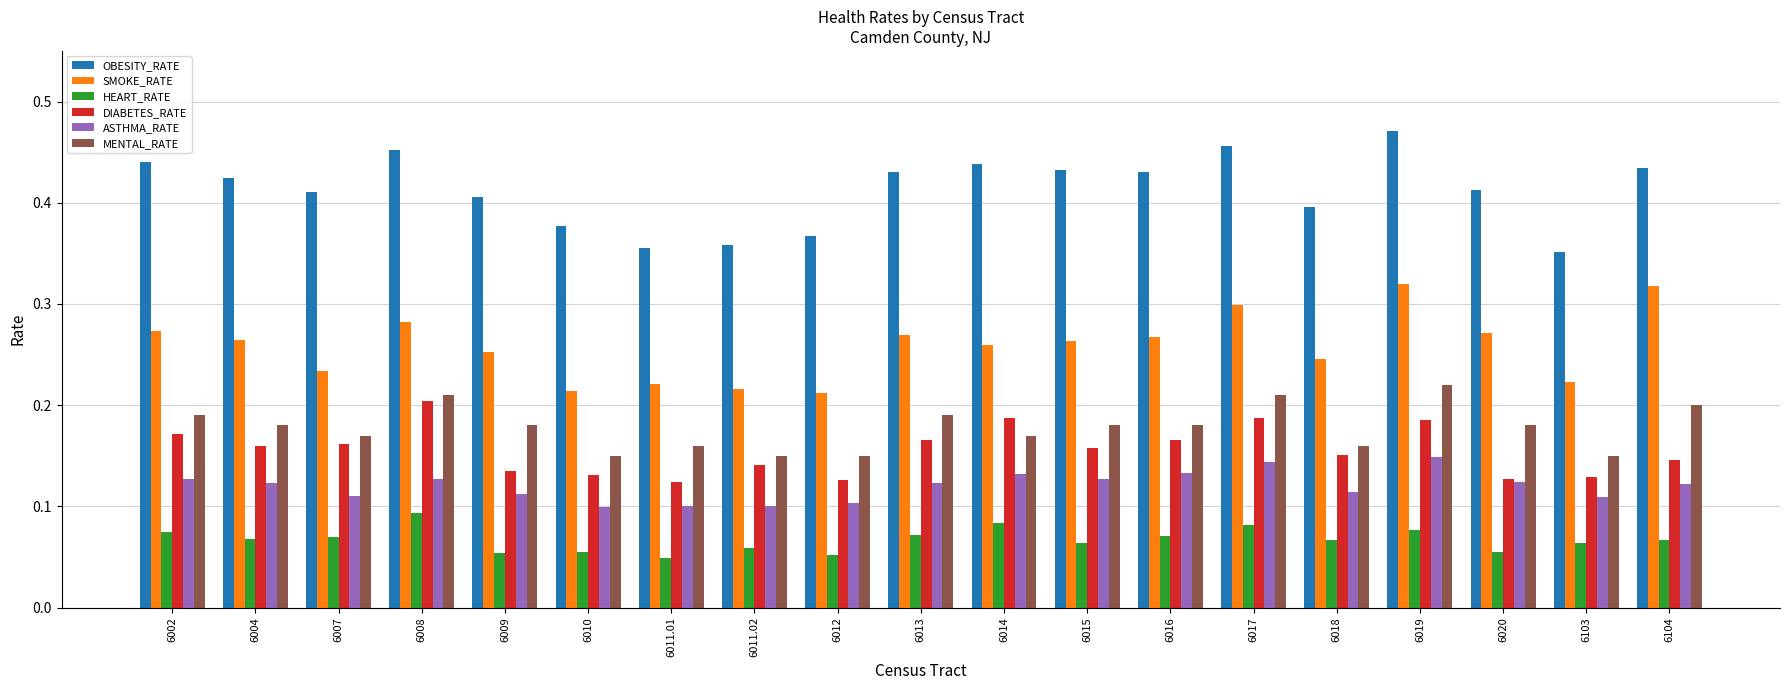

At 6104, list the series in order from largest to smallest.

OBESITY_RATE, SMOKE_RATE, MENTAL_RATE, DIABETES_RATE, ASTHMA_RATE, HEART_RATE